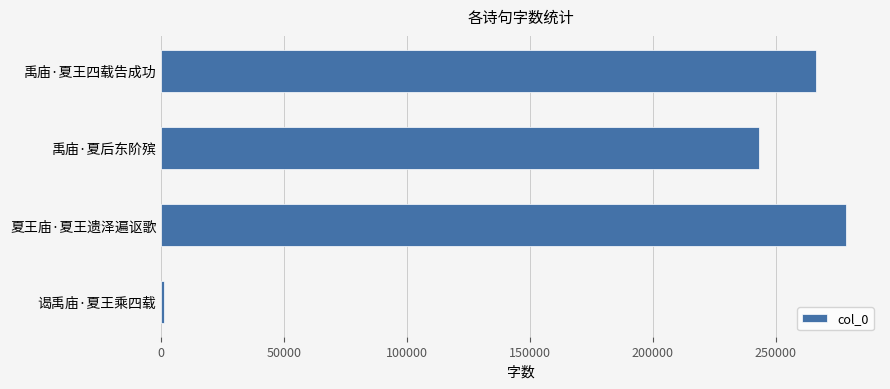

The chart shows a value of 266246 at 禹庙·夏王四载告成功. True or false?

True